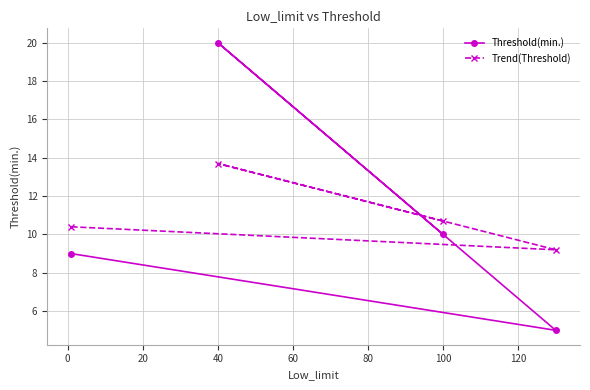

Reading left to right, list all the values displayed in this chart.

Threshold(min.): 9.0	20.0	10.0	5.0
Trend(Threshold): 10.4	13.7	10.7	9.2